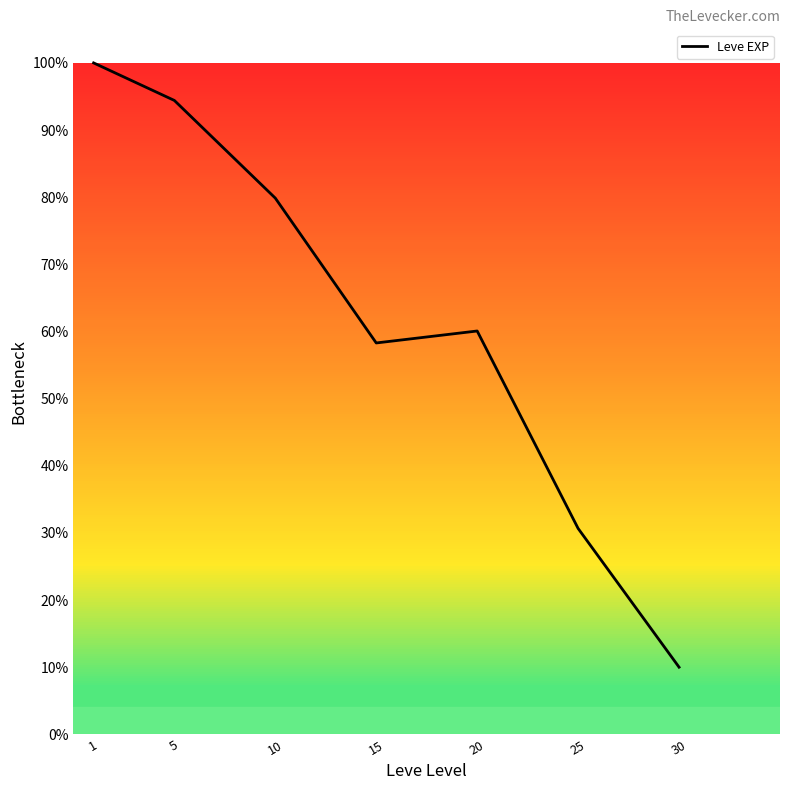

Does the chart have visible grid lines?

No